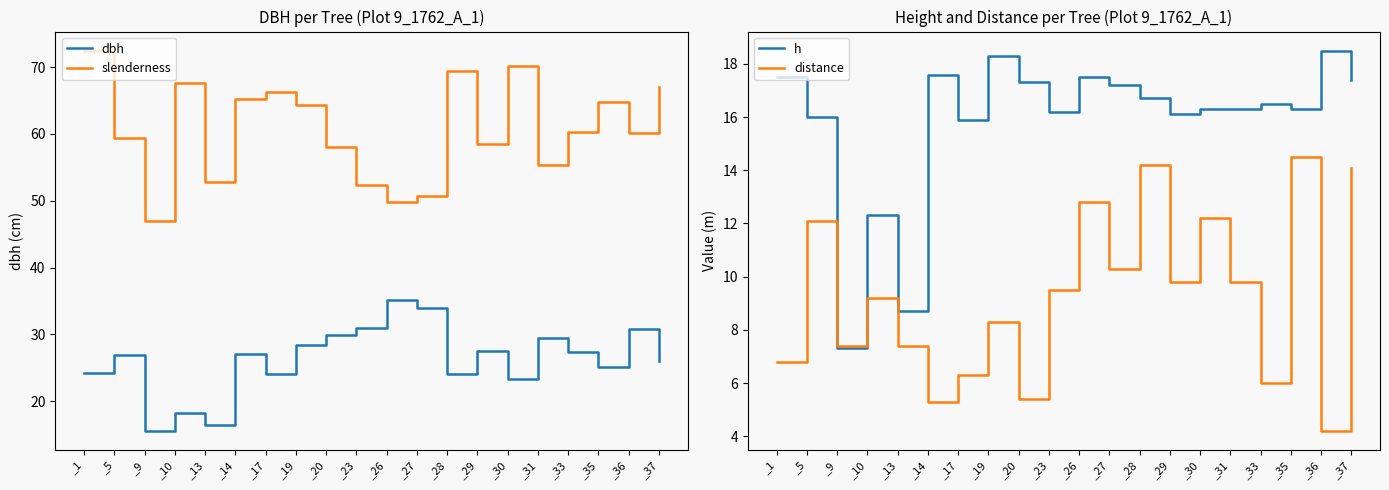

Does the chart display data point markers on the line(s)?

No